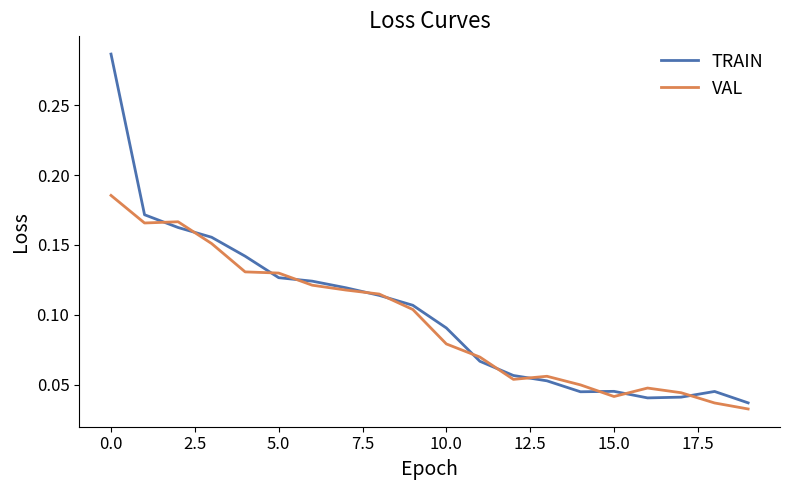

How many lines are shown in the chart?

2